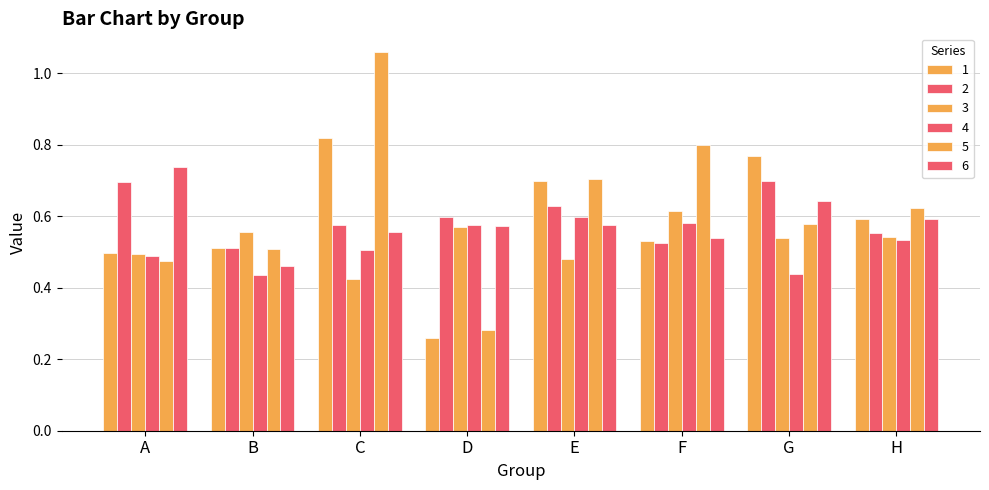

What is the value of the 3 bar at the 7th from the left?

0.5